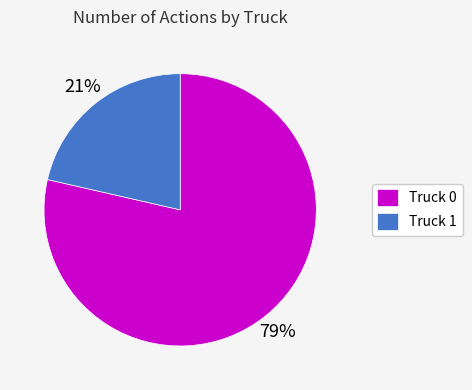

What is the majority slice?

Truck 0